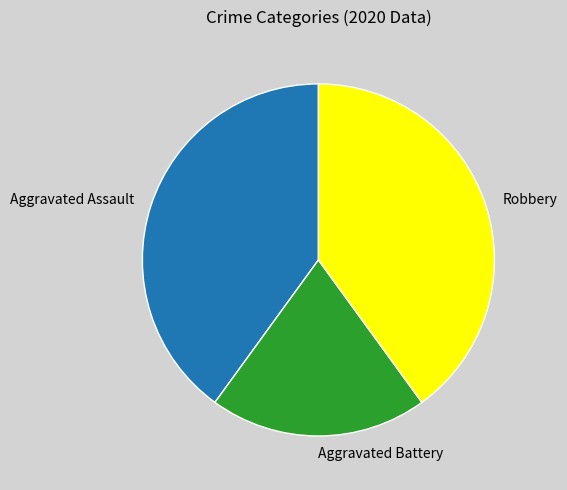

Is Aggravated Battery the majority of the pie?

No